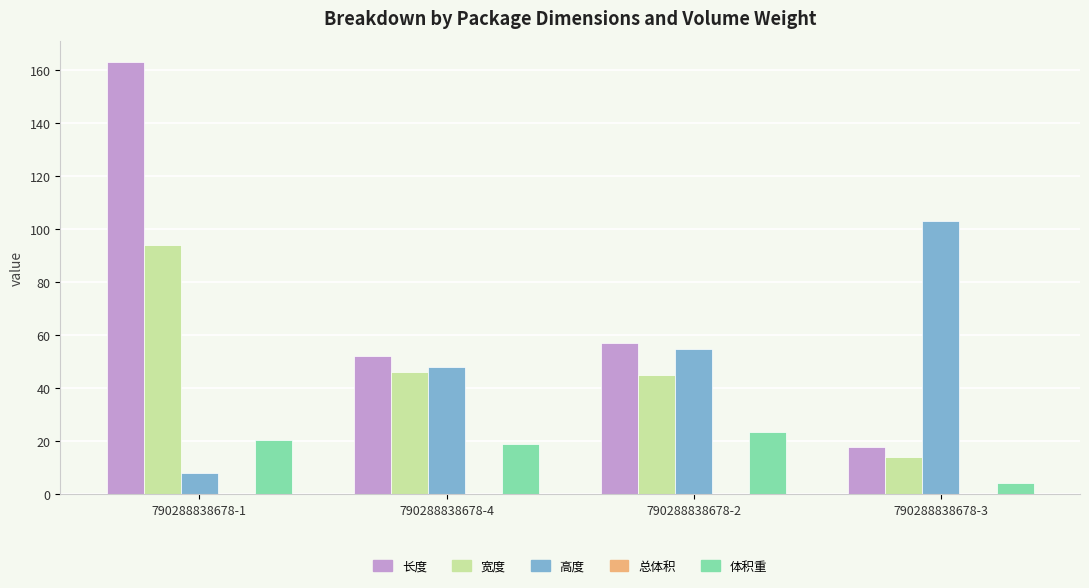

True or false: 宽度 has a value of 94.0 at 790288838678-1.

True